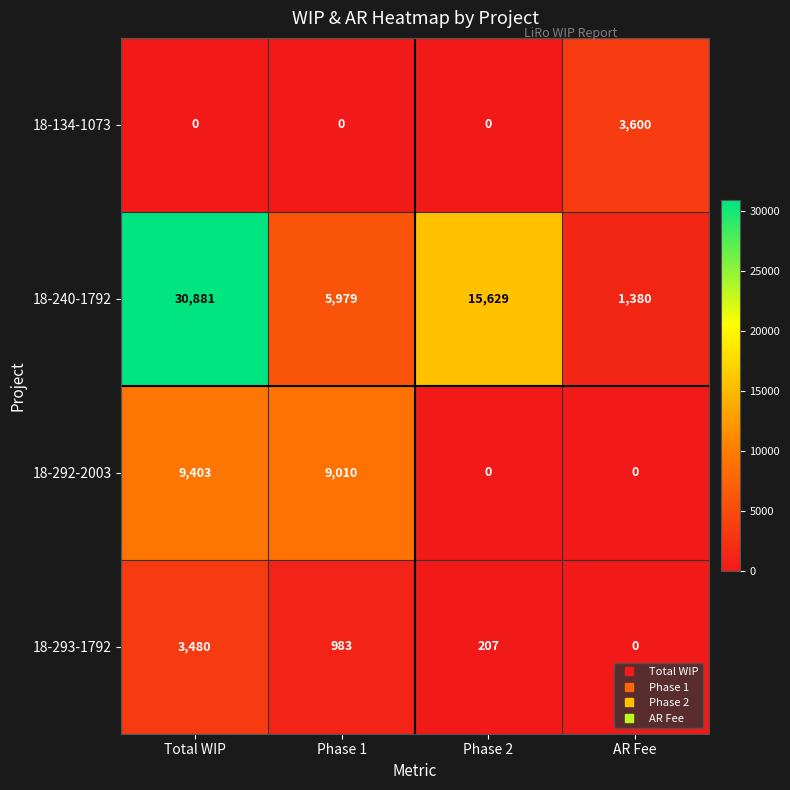

What is the difference between the highest and lowest values at Total WIP?

30881